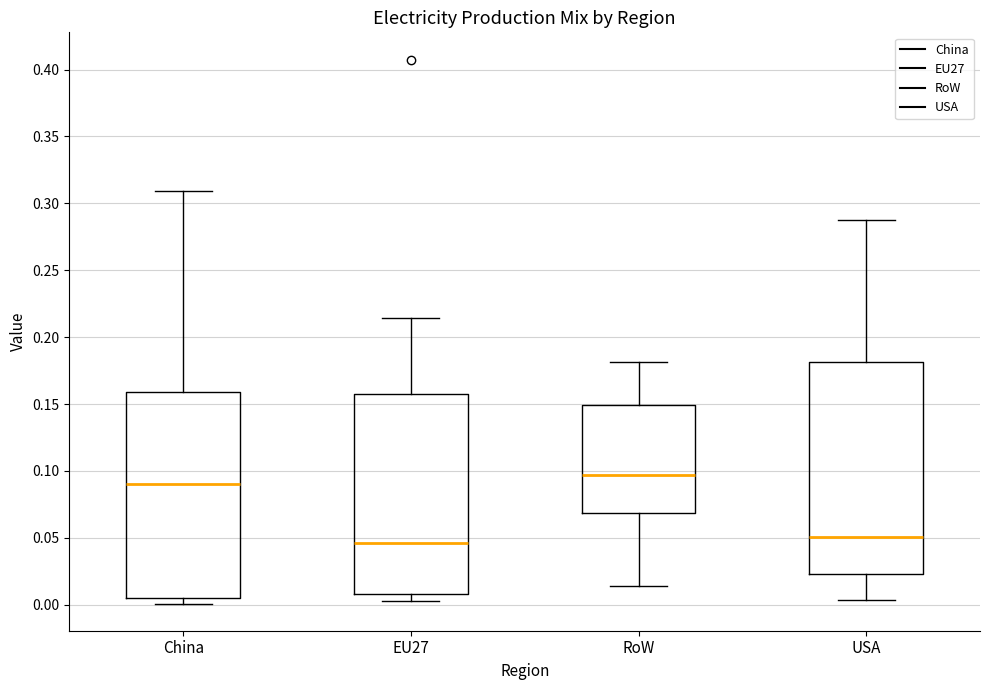

Where is the upper edge of the box for EU27 on the y-axis? The values are not printed on the chart, so give them approximately, as read against the axis.

0.160